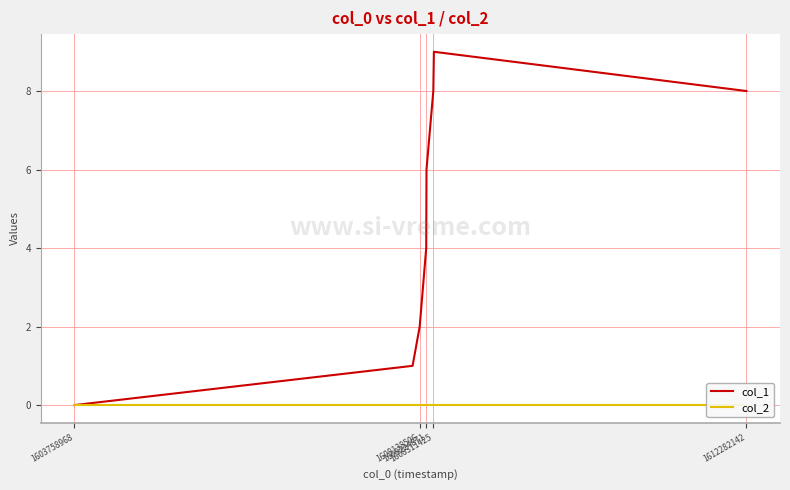

True or false: col_2 and col_1 cross at least once.

False